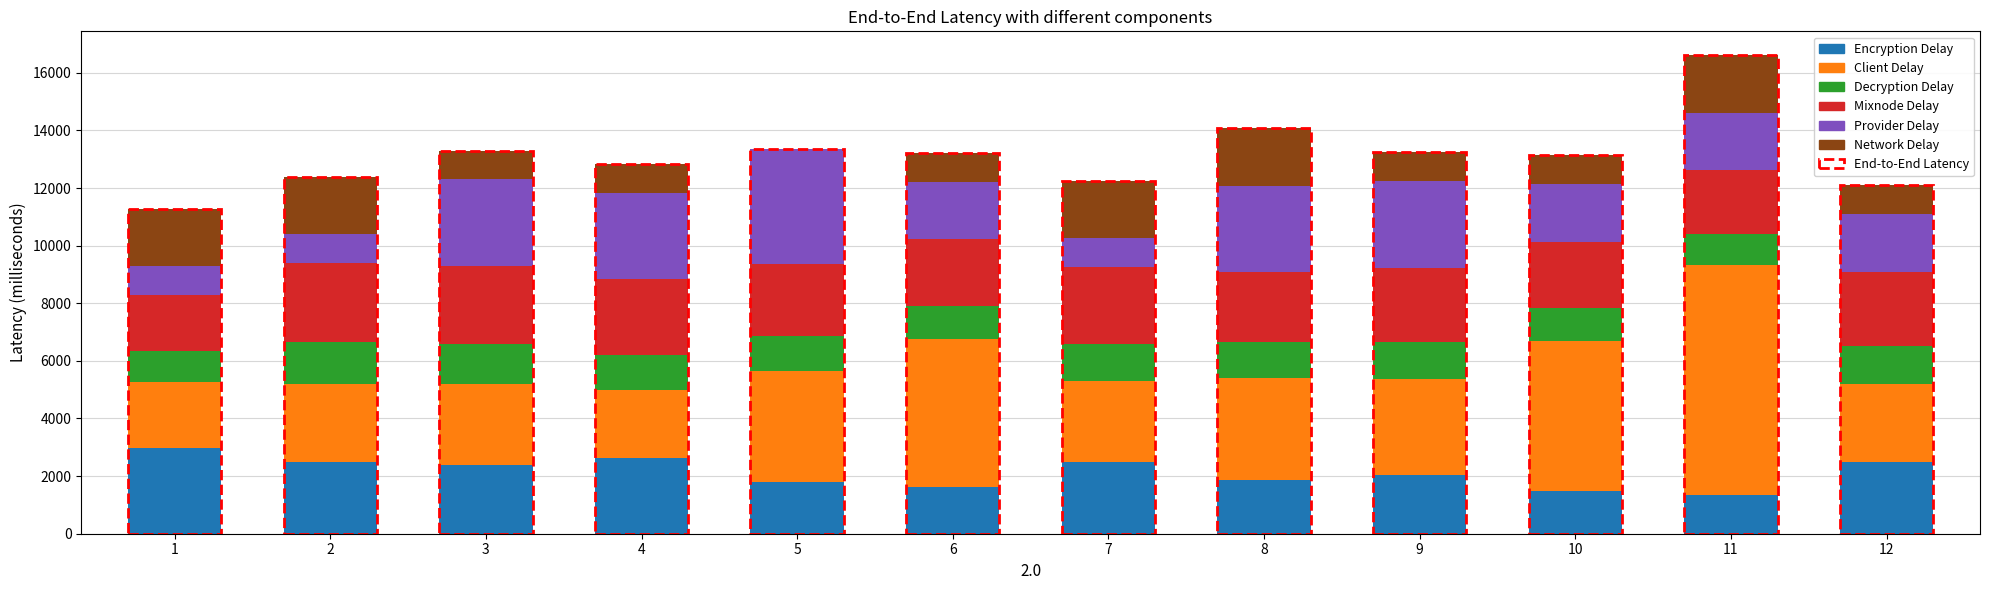

What is the total value across all series at 8?

14080.0